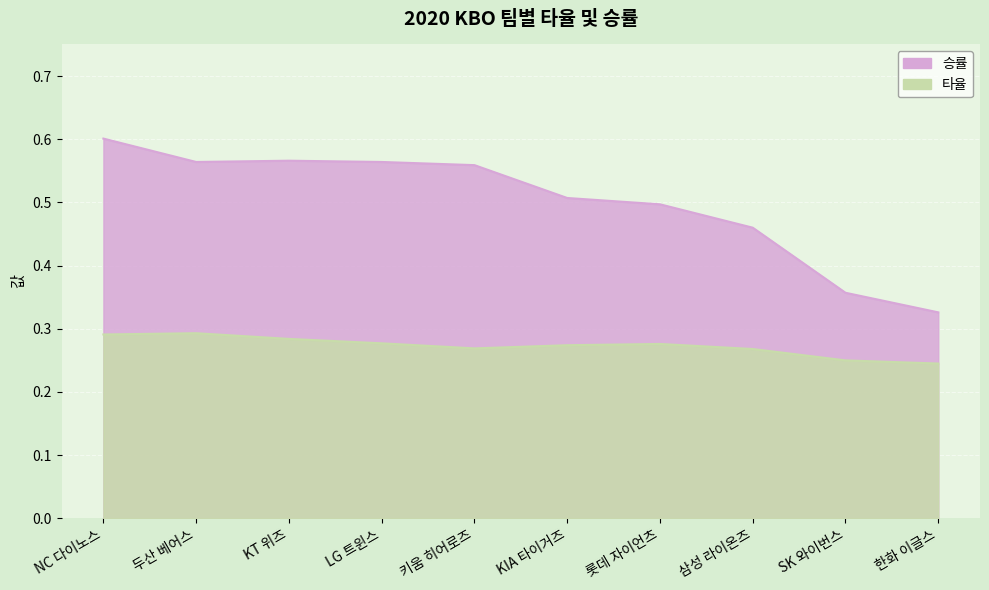

Does the chart display data point markers on the line(s)?

No